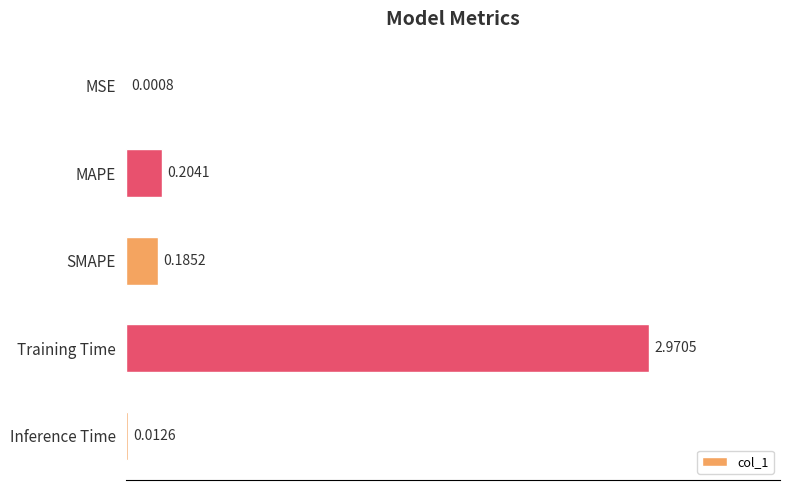

What is the sum of all values?

3.4